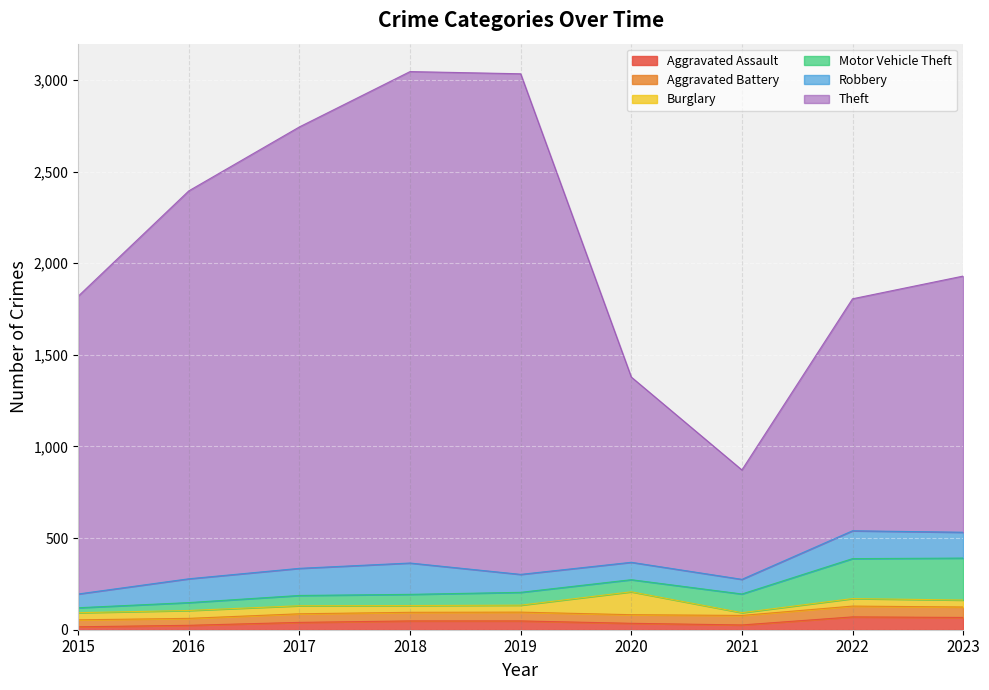

What are all the series names shown in the legend?

Aggravated Assault, Aggravated Battery, Burglary, Motor Vehicle Theft, Robbery, Theft